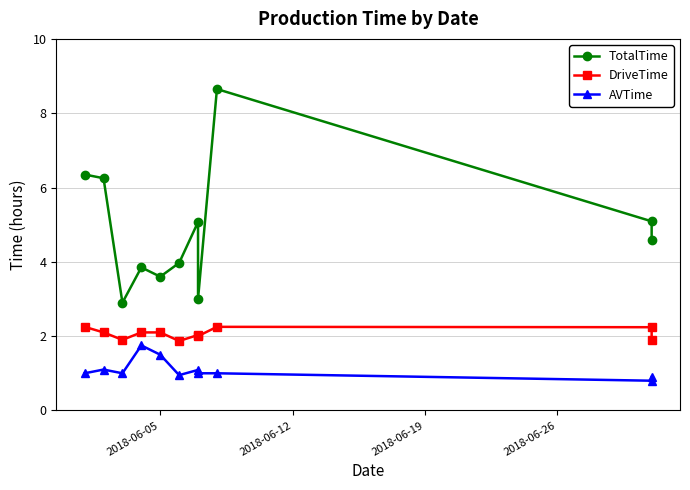

Which series has the widest spread of values?

TotalTime